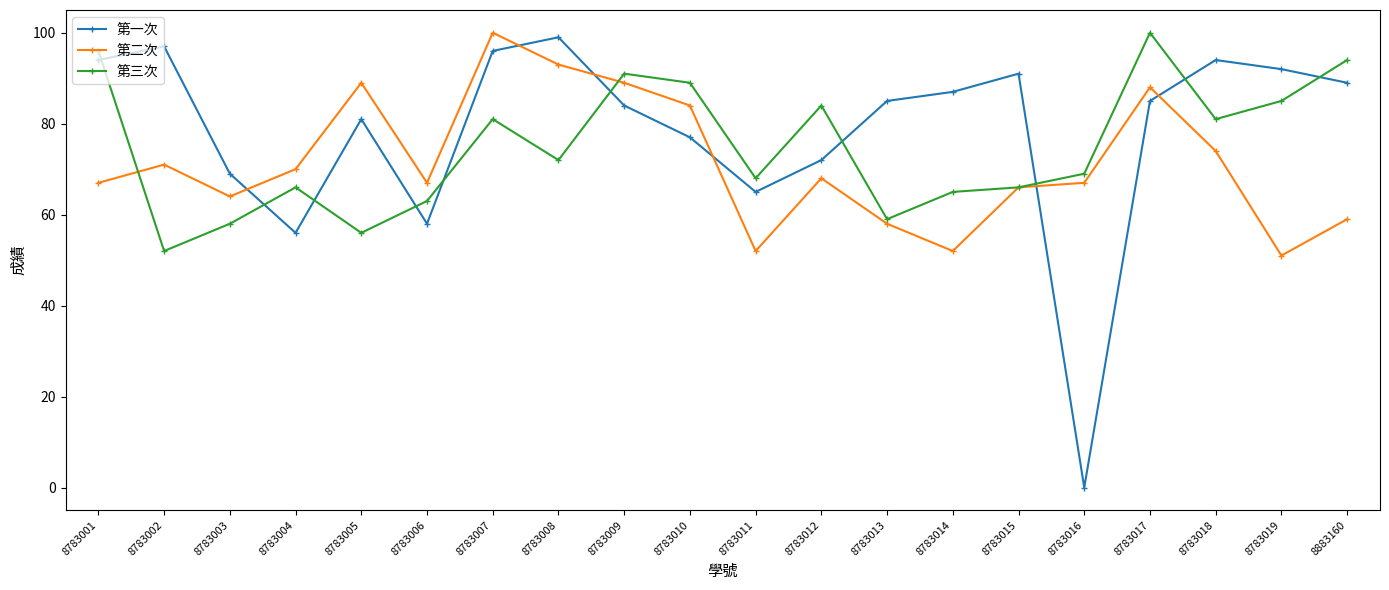

Which series has the largest total across all categories?

第一次